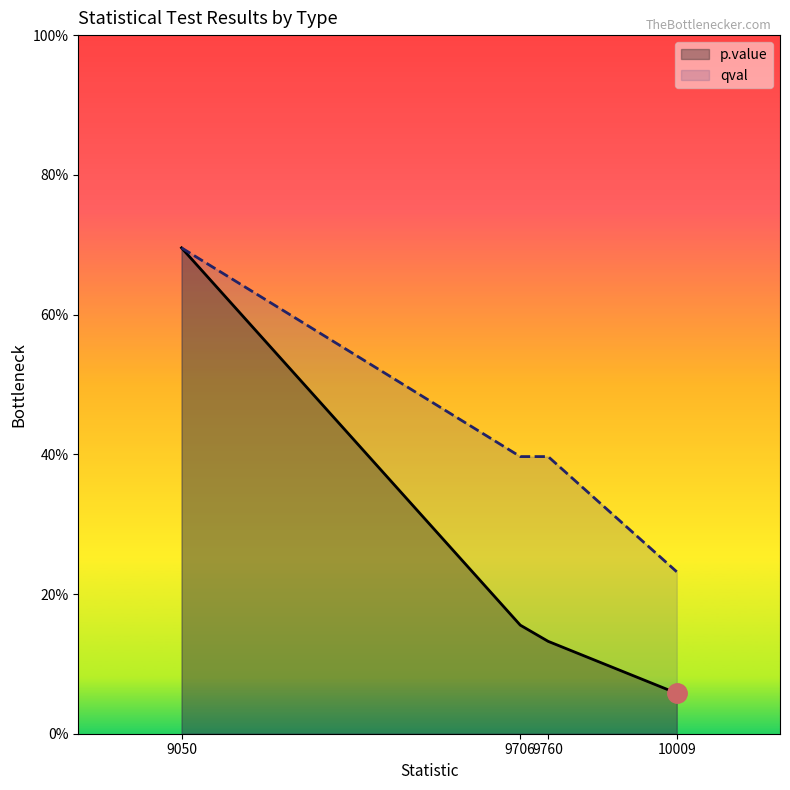

What is the difference between the maximum and second lowest values in the p.value series?

0.6